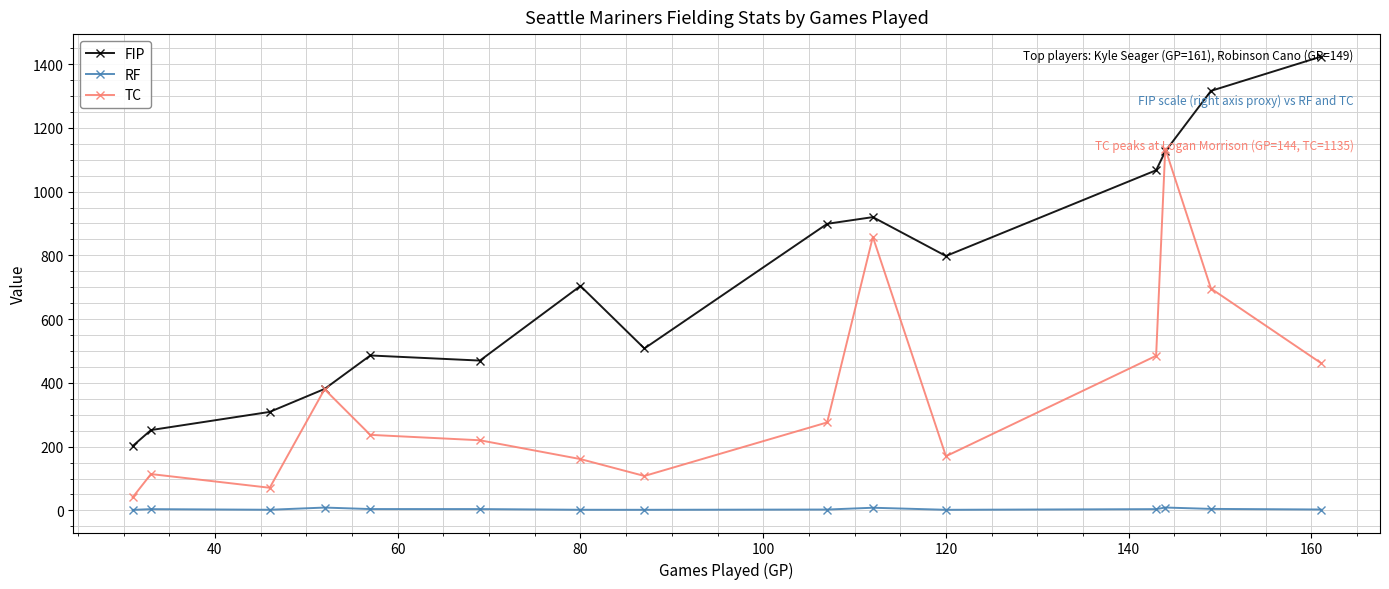

Which series has the largest total across all categories?

FIP